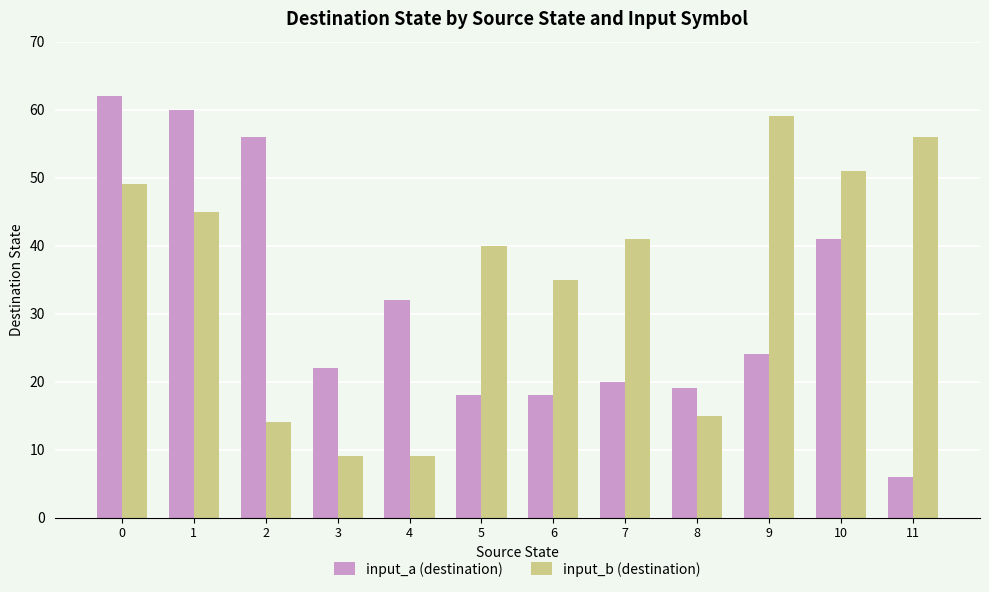

Which category has the lowest value across all series?

11